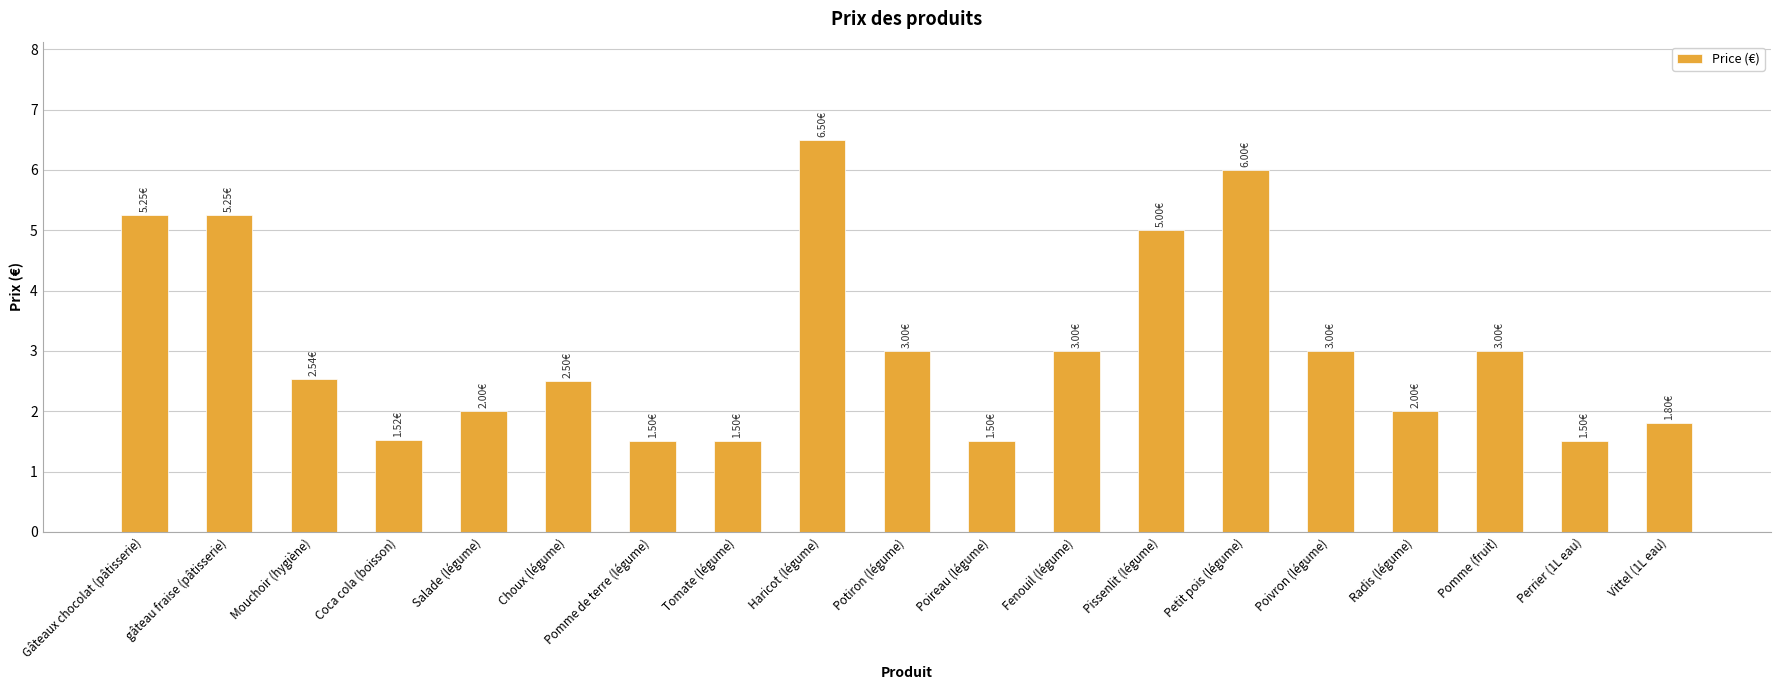

Approximately how many times larger is the value at Radis (légume) compared to Tomate (légume)?

1.3